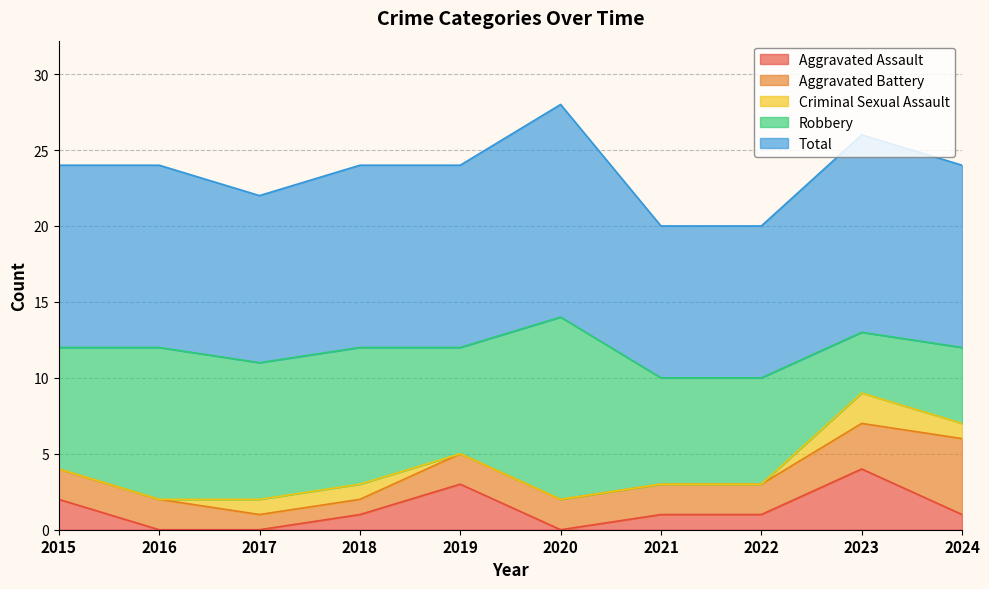

What is the difference between the maximum and second lowest values in the Total series?

4